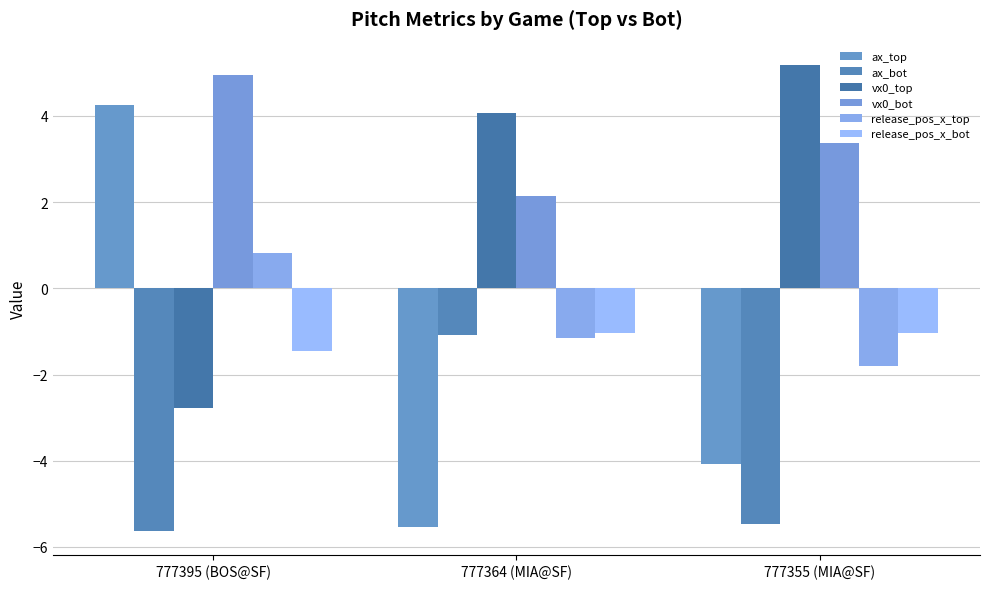

Is it true that vx0_bot equals 3.1 at 777395 (BOS@SF)?

False